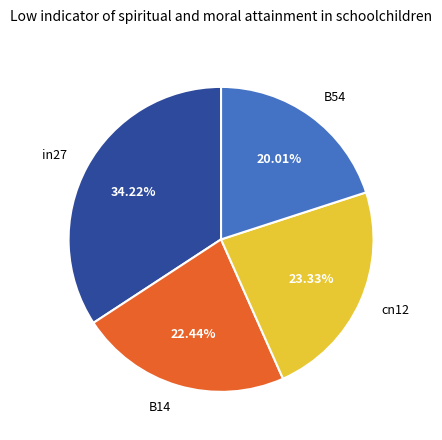

What is the ratio of the value at cn12 to the value at B14?

1.0